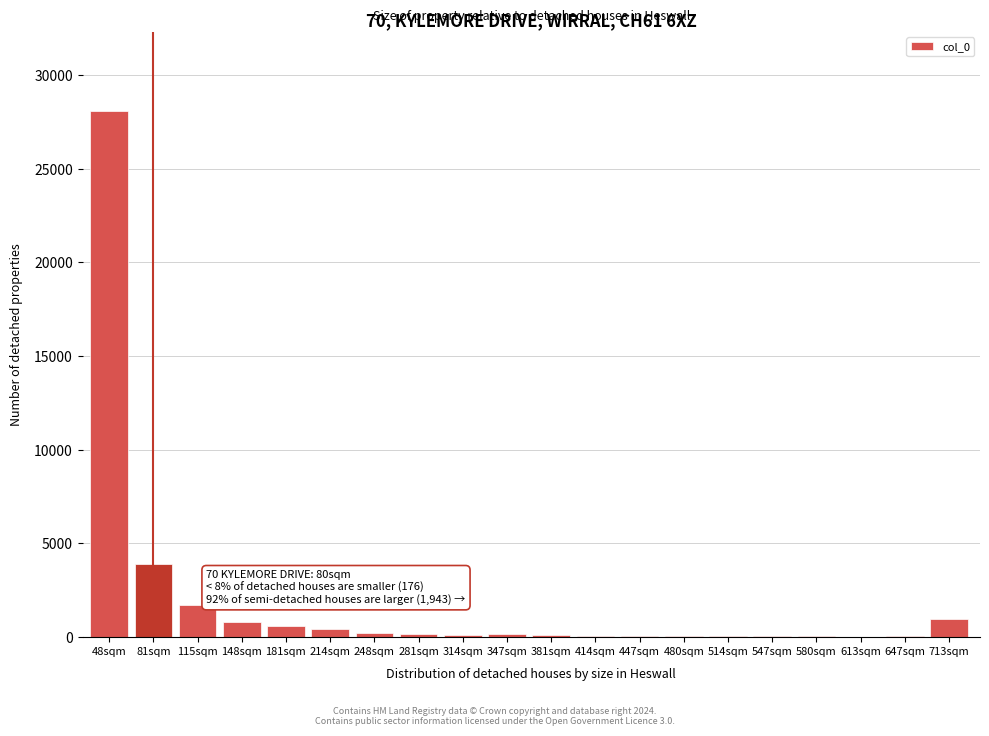

Where is the data nearest to the value 14062?

81sqm